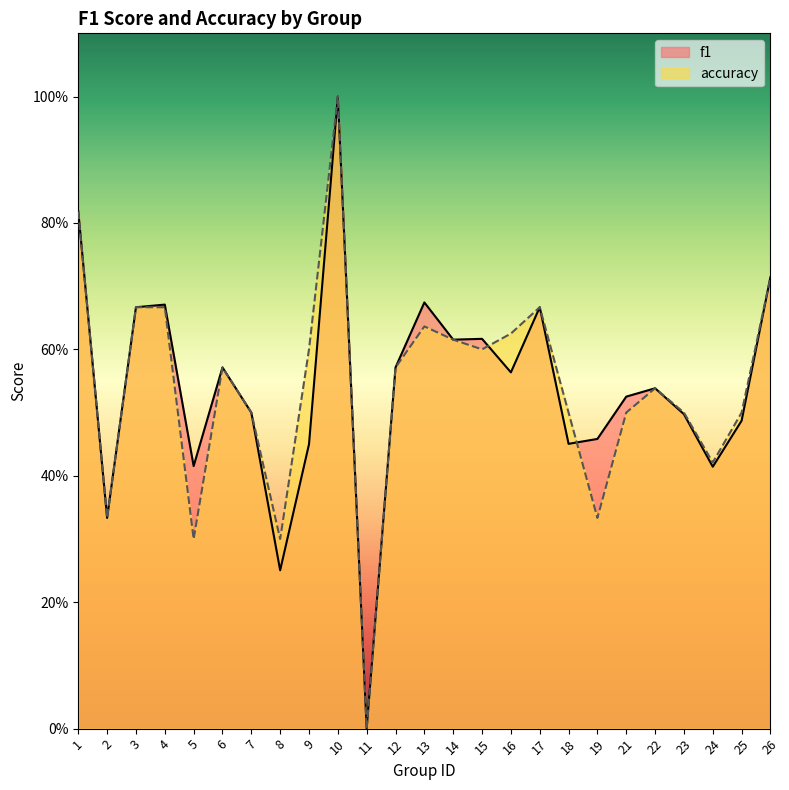

Which label corresponds to the smallest value in the chart?

11